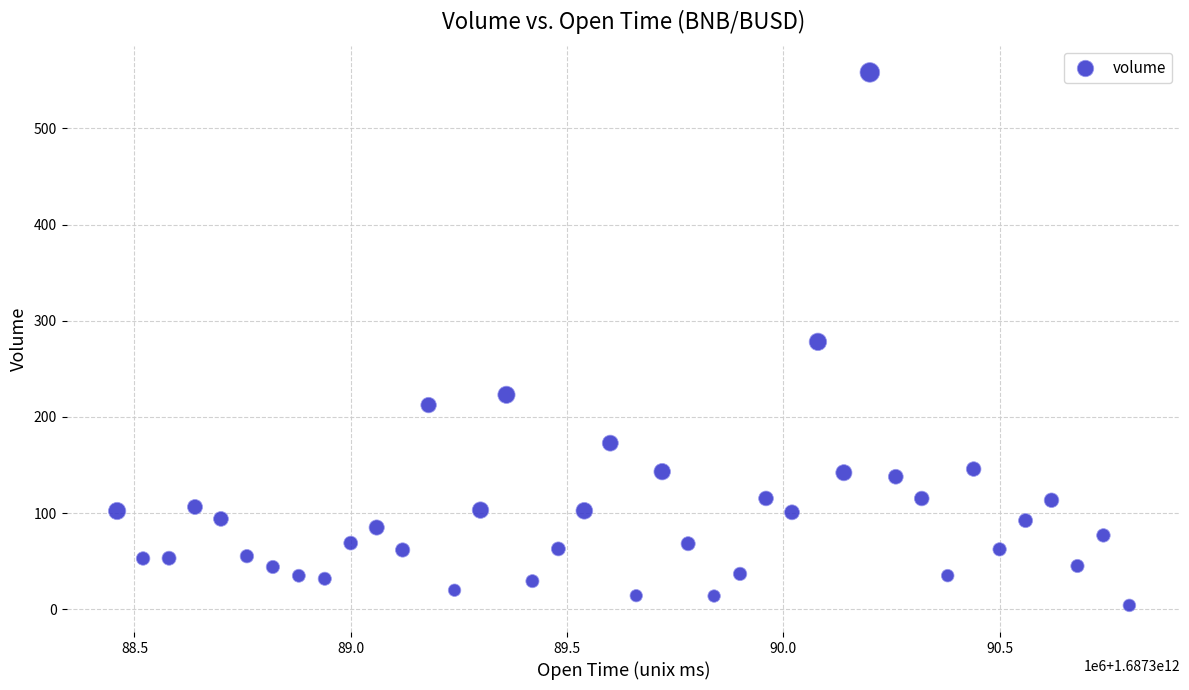

What is the range of X values (max minus min)?

2340000.0